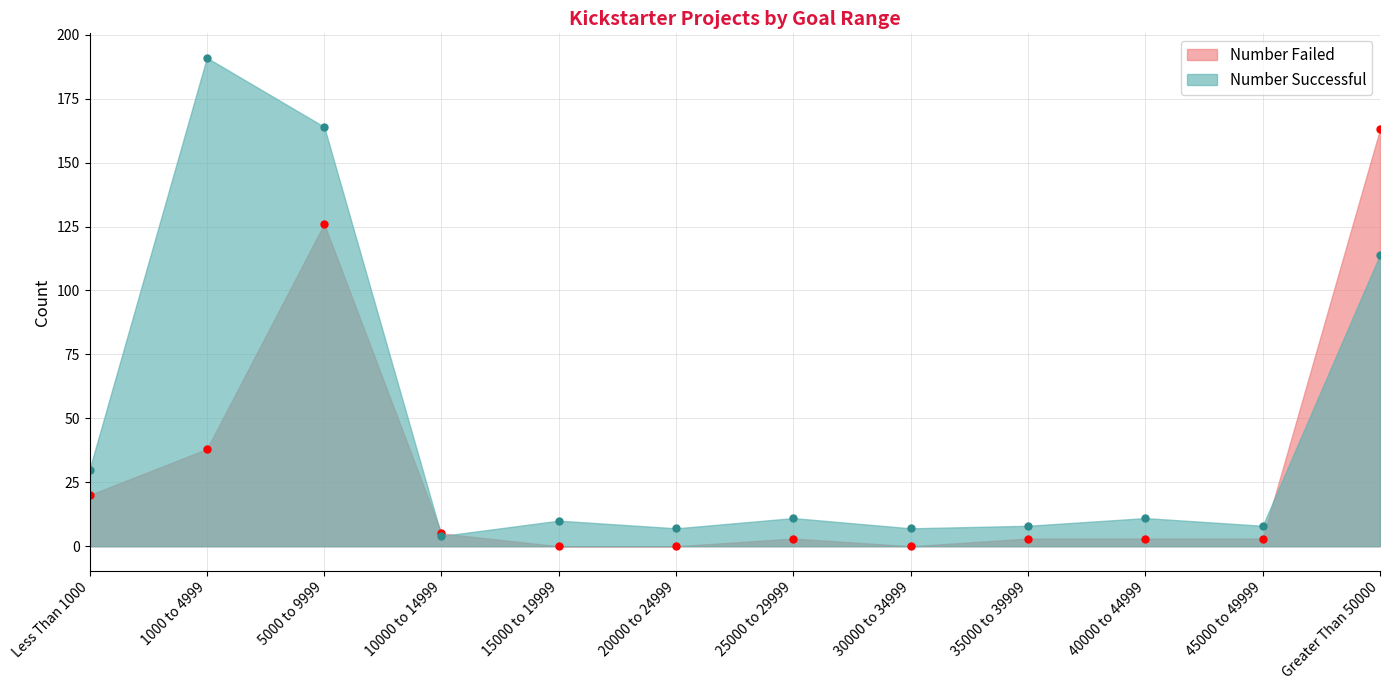

Which has a higher value, 30000 to 34999 or 5000 to 9999?

5000 to 9999